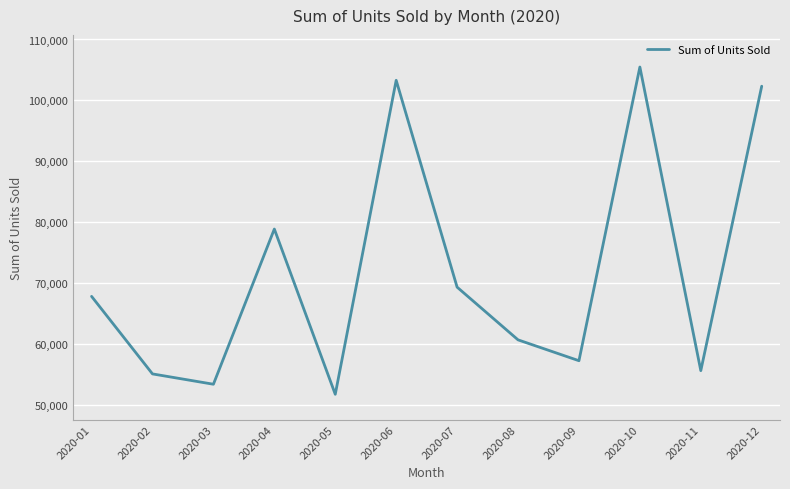

Is it true that the value at 2020-10 is 167707?

False